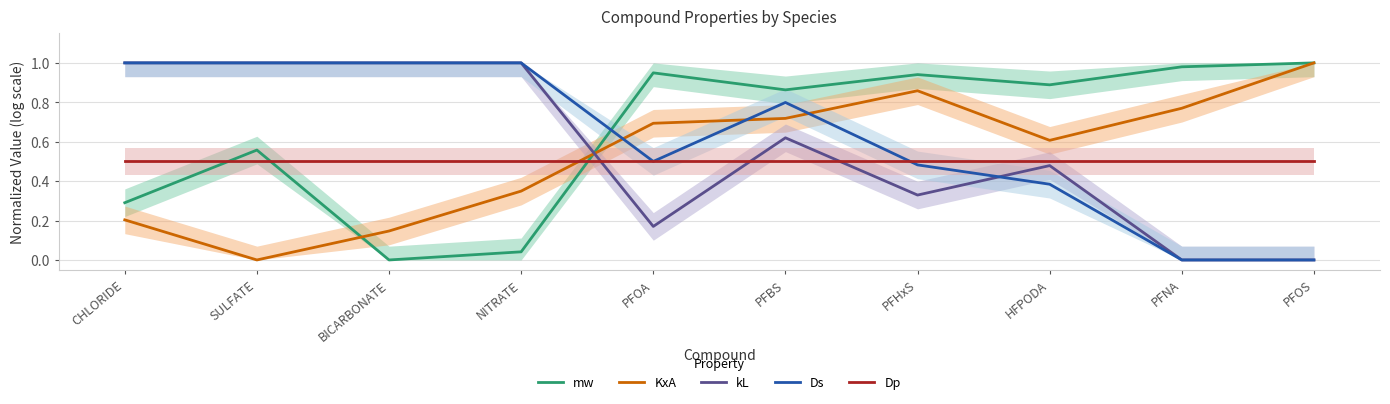

At NITRATE, list the series in order from smallest to largest.

mw, KxA, Dp, kL, Ds